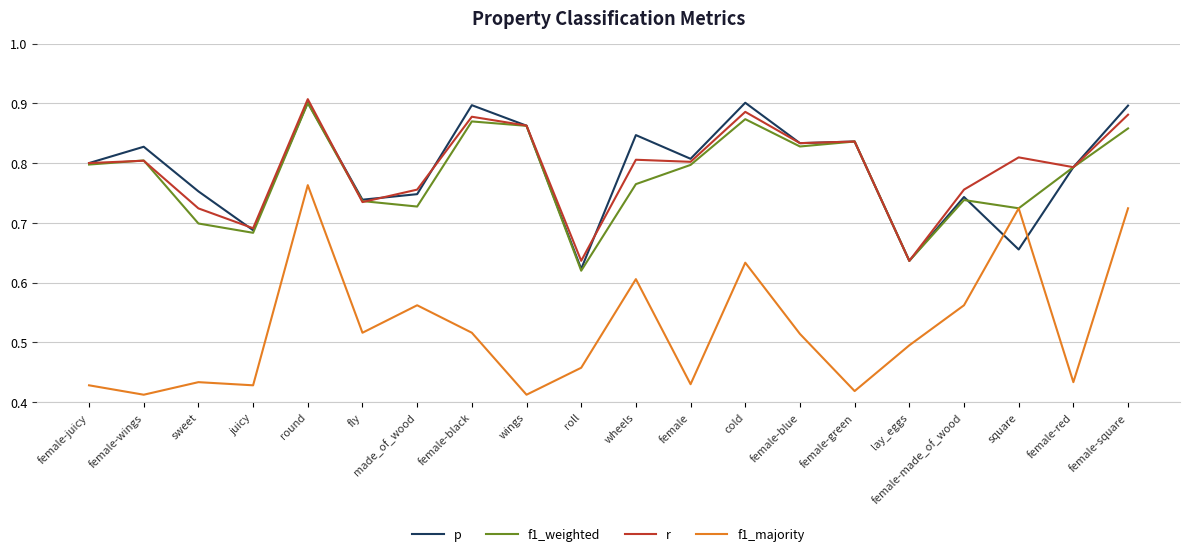

Is it true that f1_weighted equals 0.8 at female-green?

True